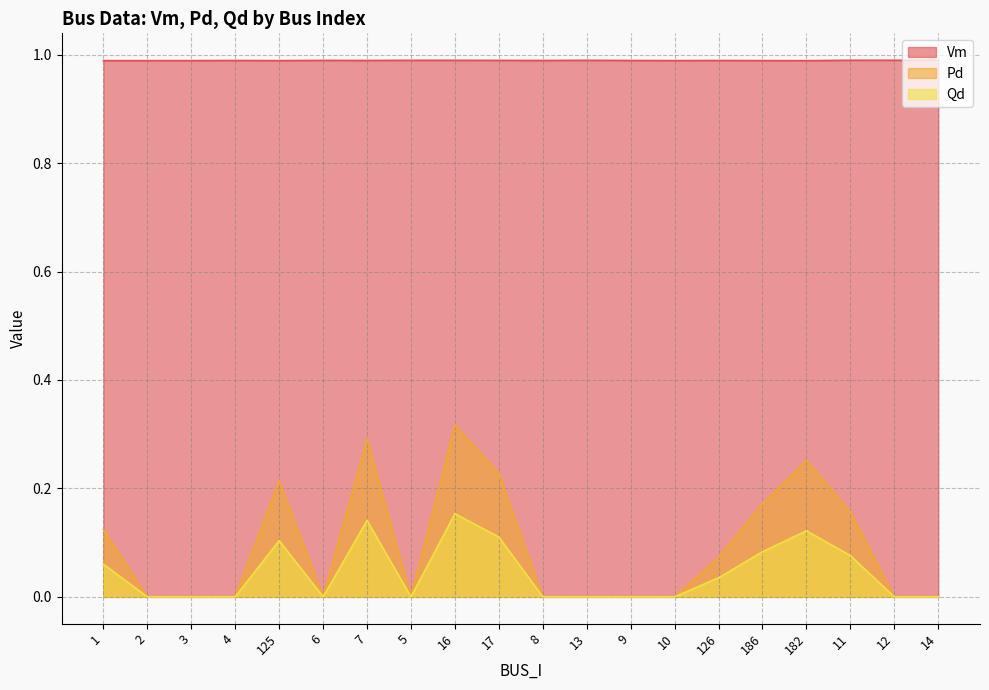

How many Qd values are between 0 and 1?

20